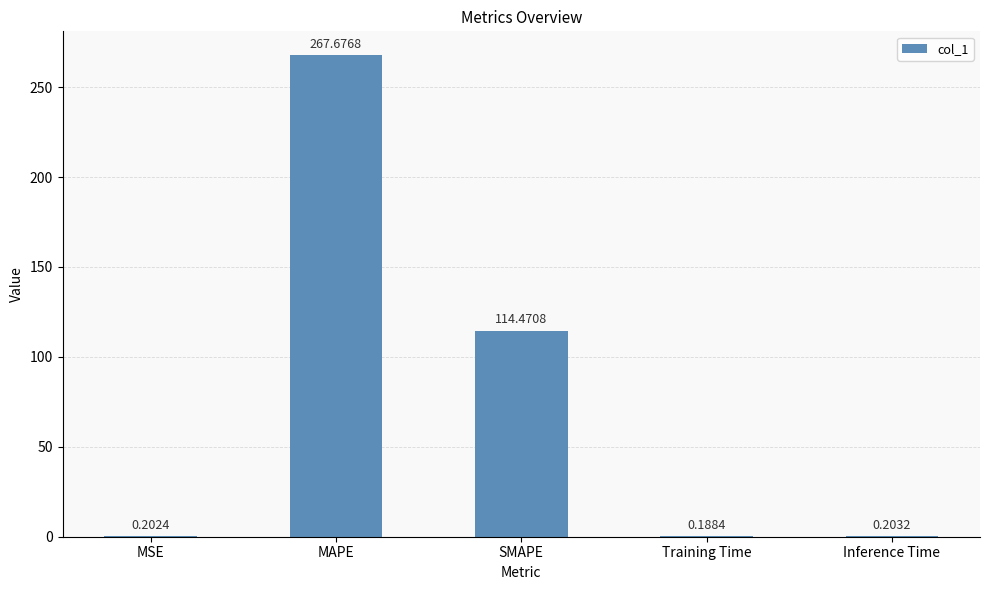

What is the difference between the values at Training Time and SMAPE?

114.3